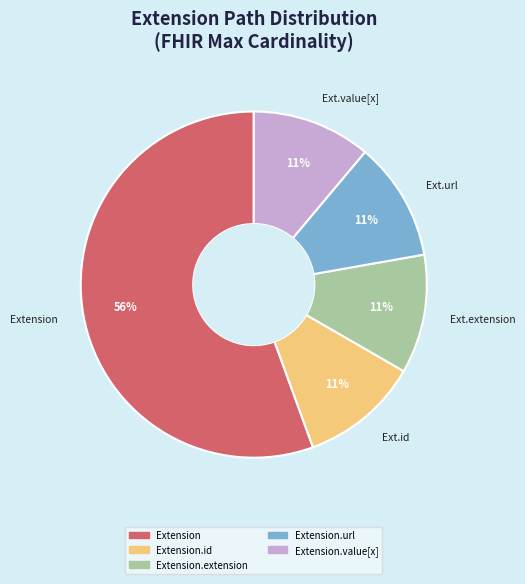

To the nearest percent, what is the average slice percentage?

20%